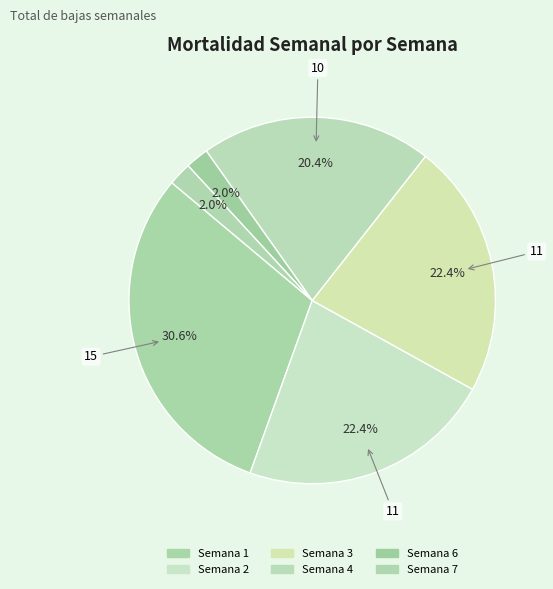

Count the number of slices in the pie.

6